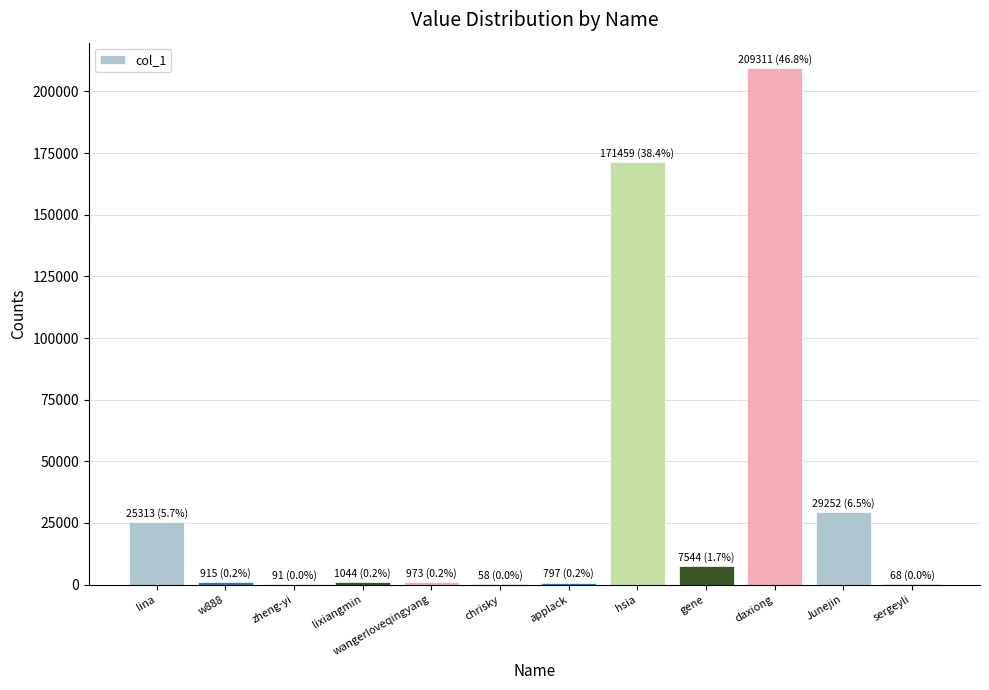

Where is the data nearest to the value 104684?

hsia